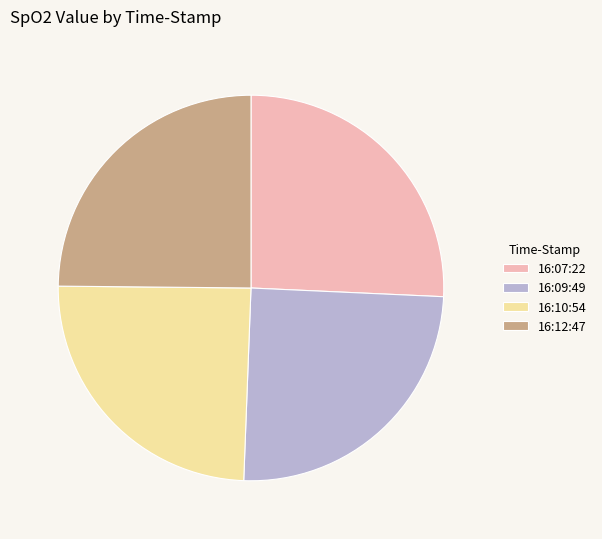

Count the number of slices in the pie.

4